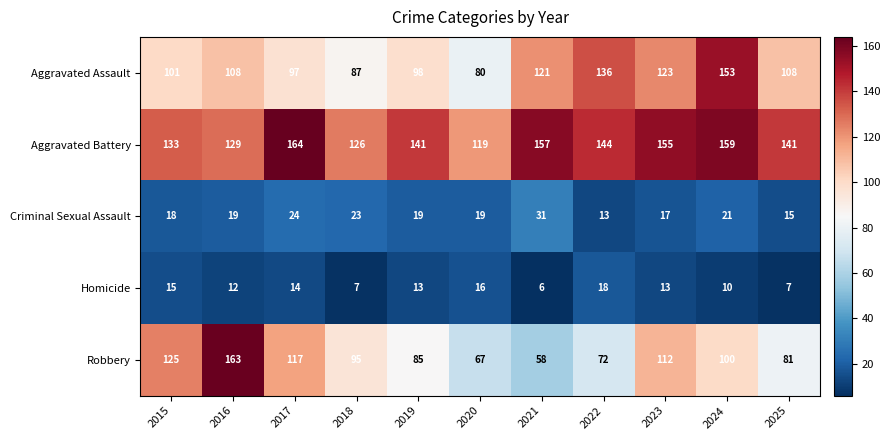

What is the total value across all series at 2016?

431